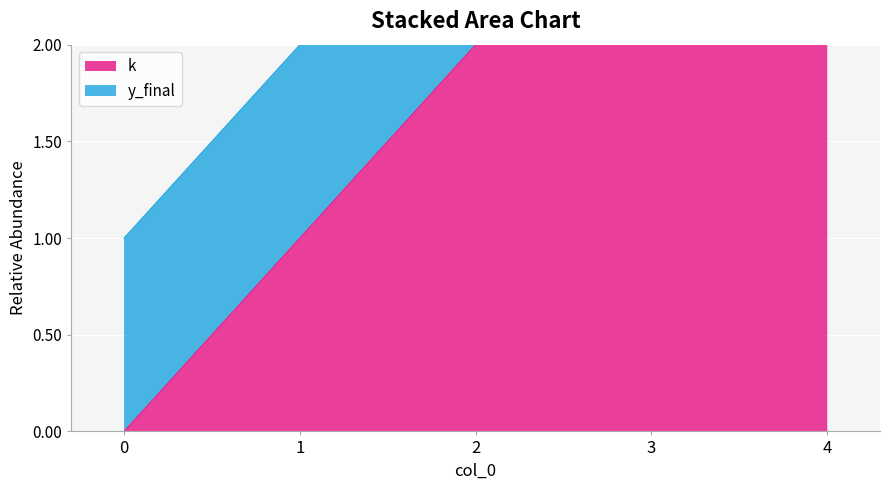

At which category does the chart reach its peak across all series?

4